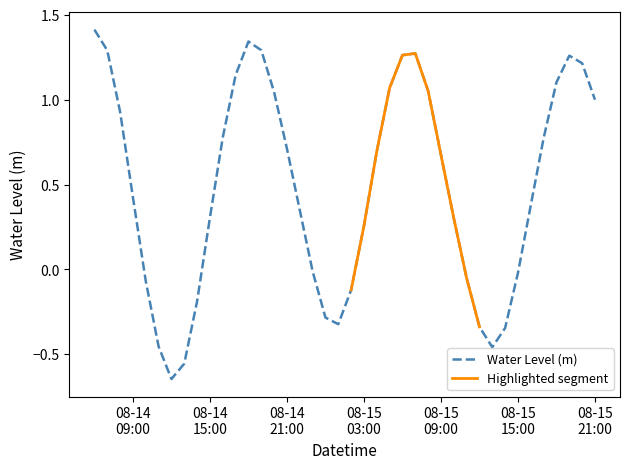

Is it true that the value at 2025-08-15 13:00:00 is -0.2?

False